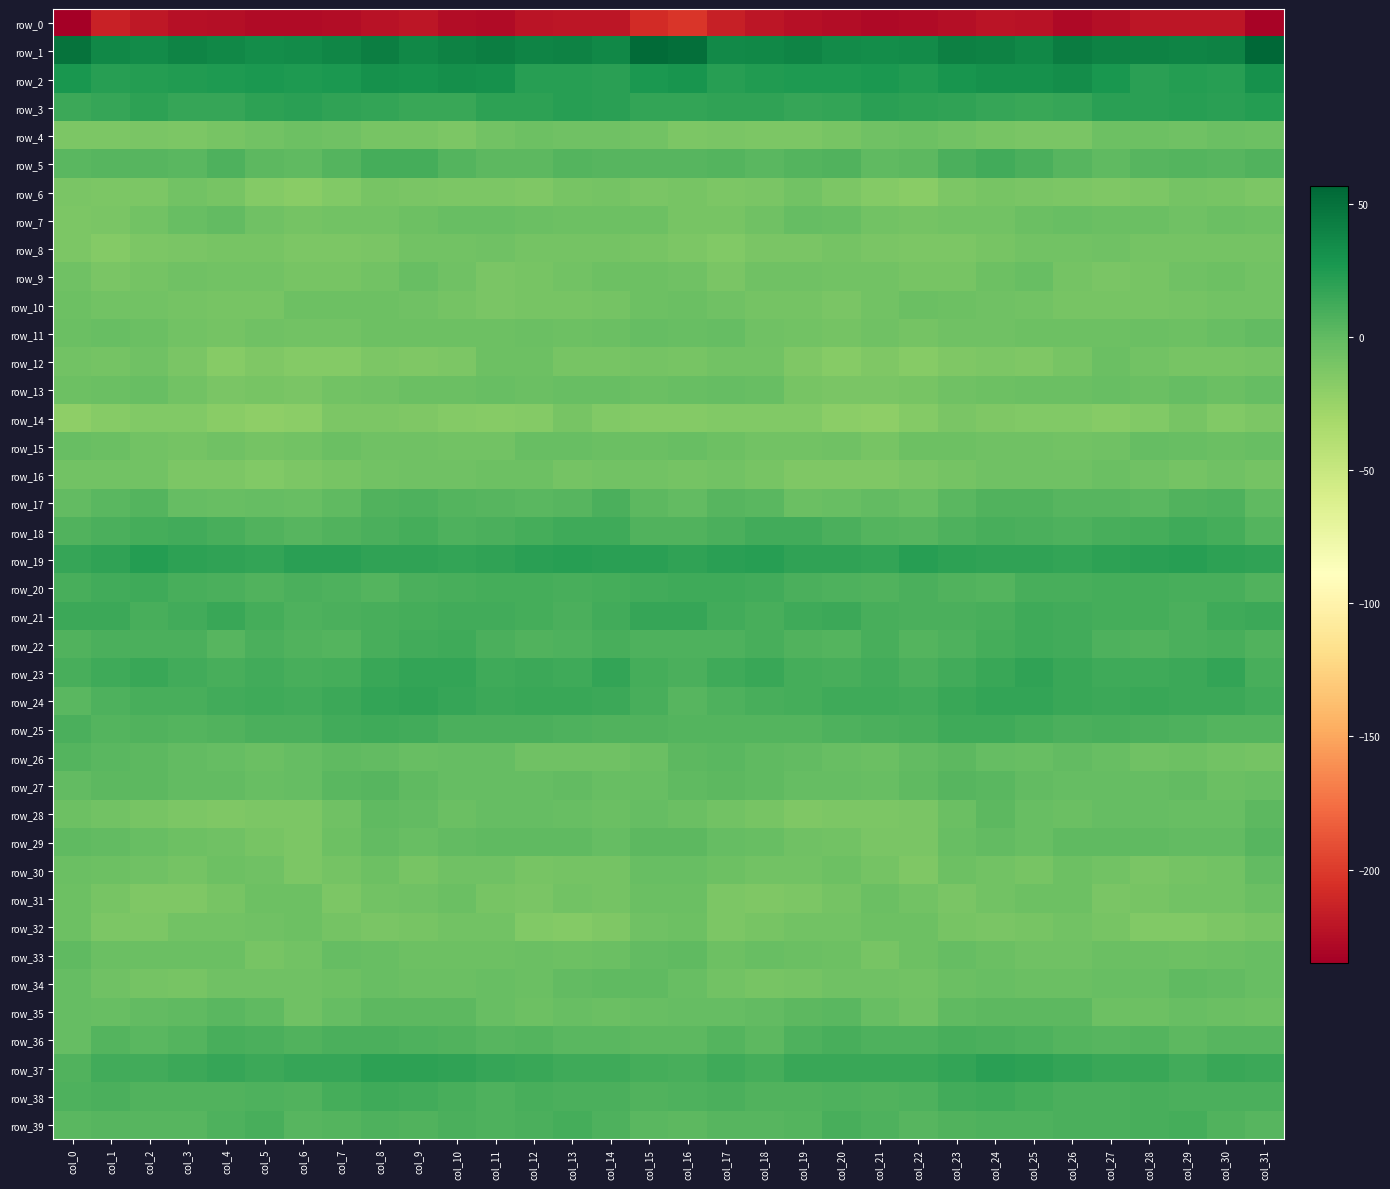

Which series has the largest range (max minus min)?

row_0